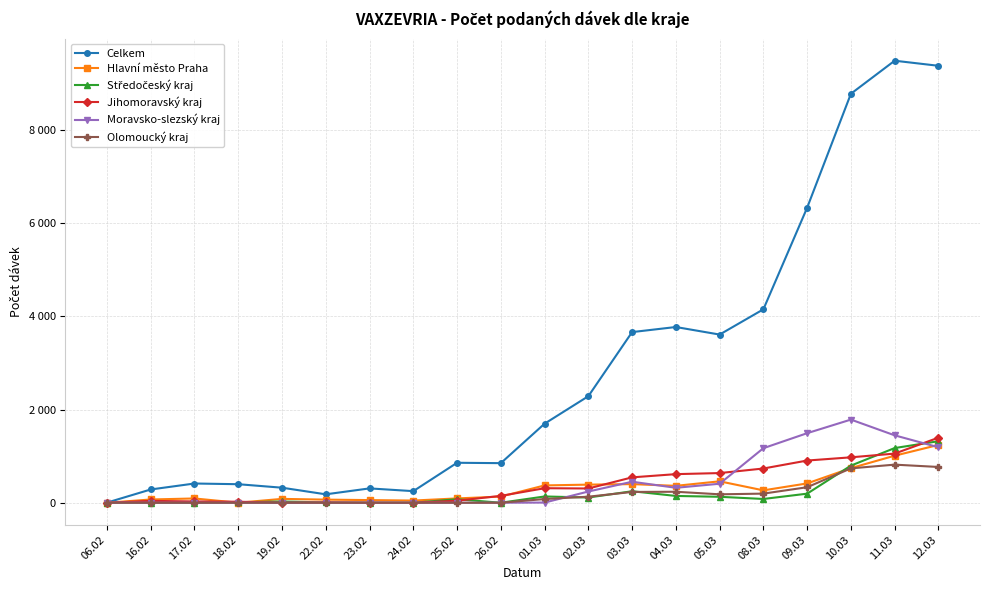

What position from the right is 25.02?

12